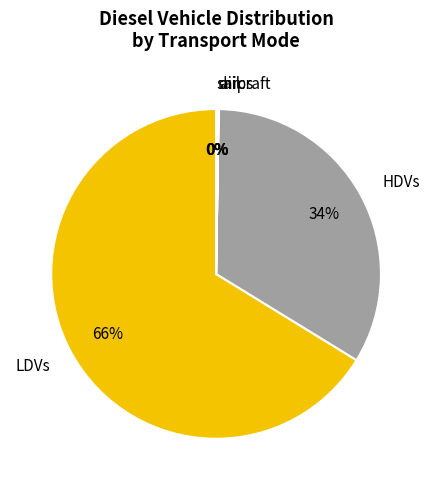

Do HDVs and LDVs together represent more than half of the pie?

Yes